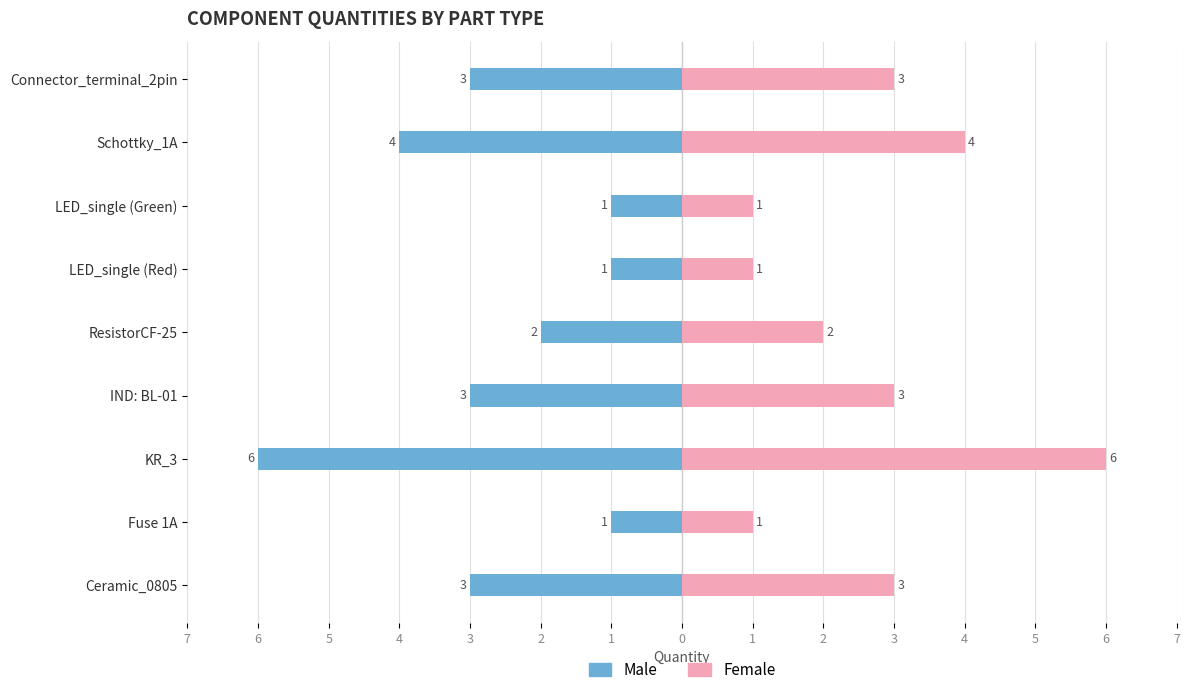

Are the bars horizontal?

Yes